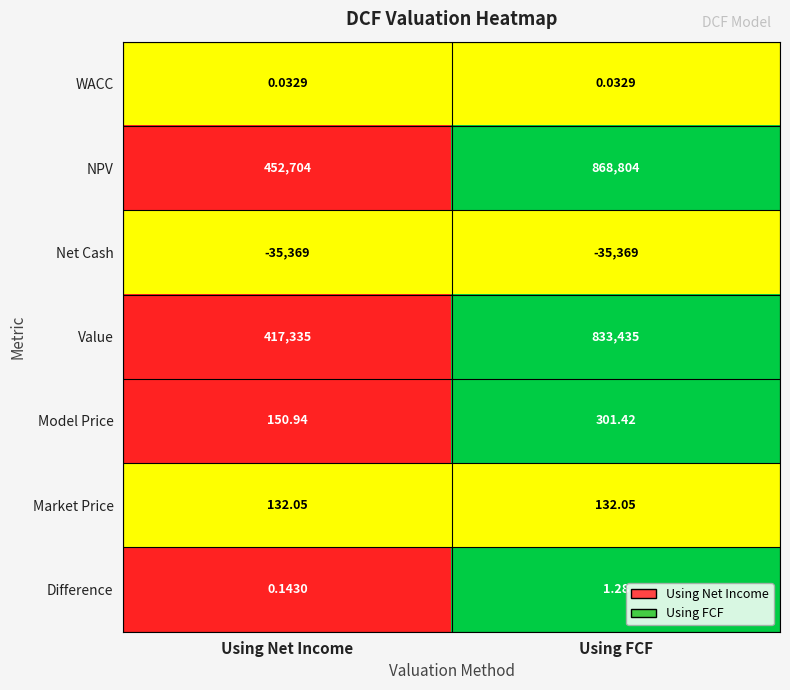

At how many categories does at least one series exceed 0?

2